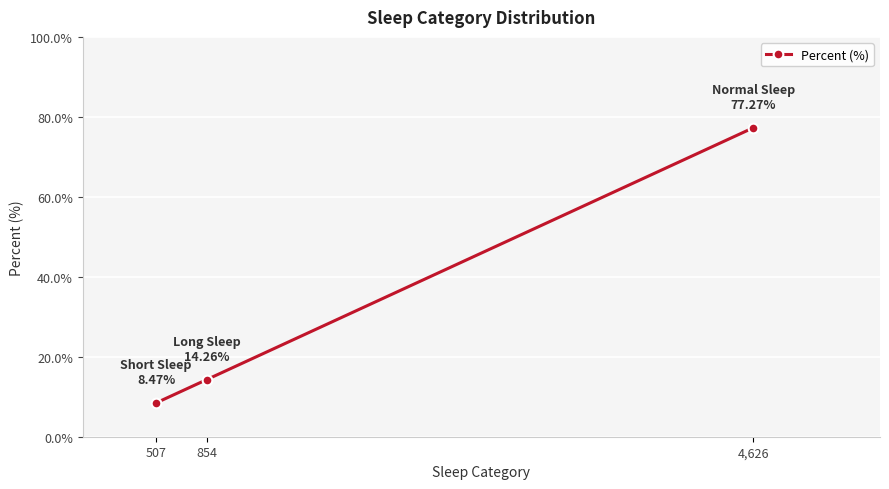

Approximately how many times larger is the value at 854 compared to 507?

1.7